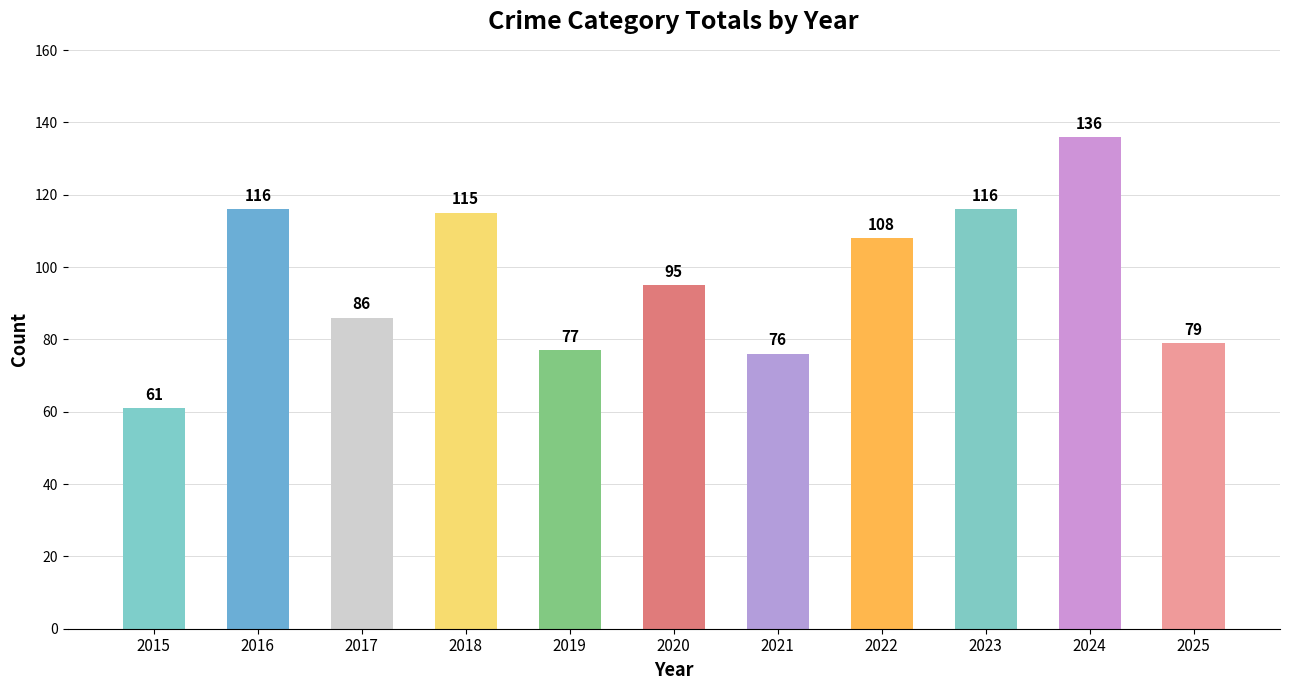

What is the sum of the values at 2019 and 2023?

193